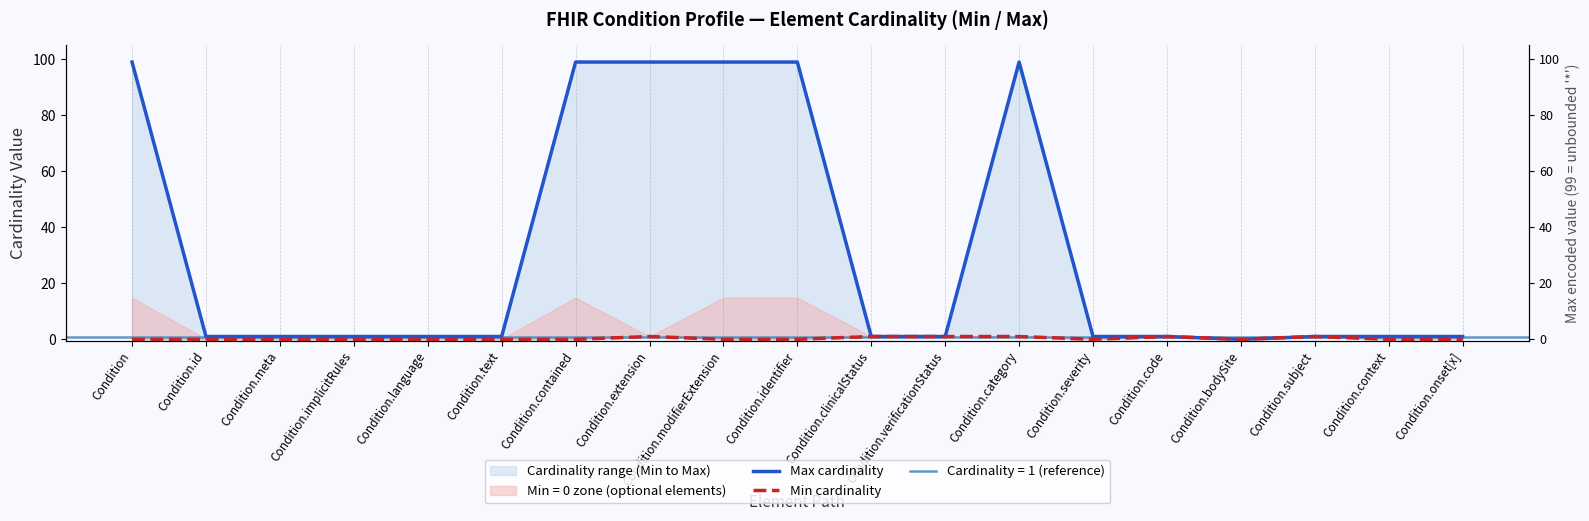

Reading right to left, extract all data points from this chart.

Max cardinality: 1	1	1	0	1	1	99	1	1	99	99	99	99	1	1	1	1	1	99
Min cardinality: 0	0	1	0	1	0	1	1	1	0	0	1	0	0	0	0	0	0	0